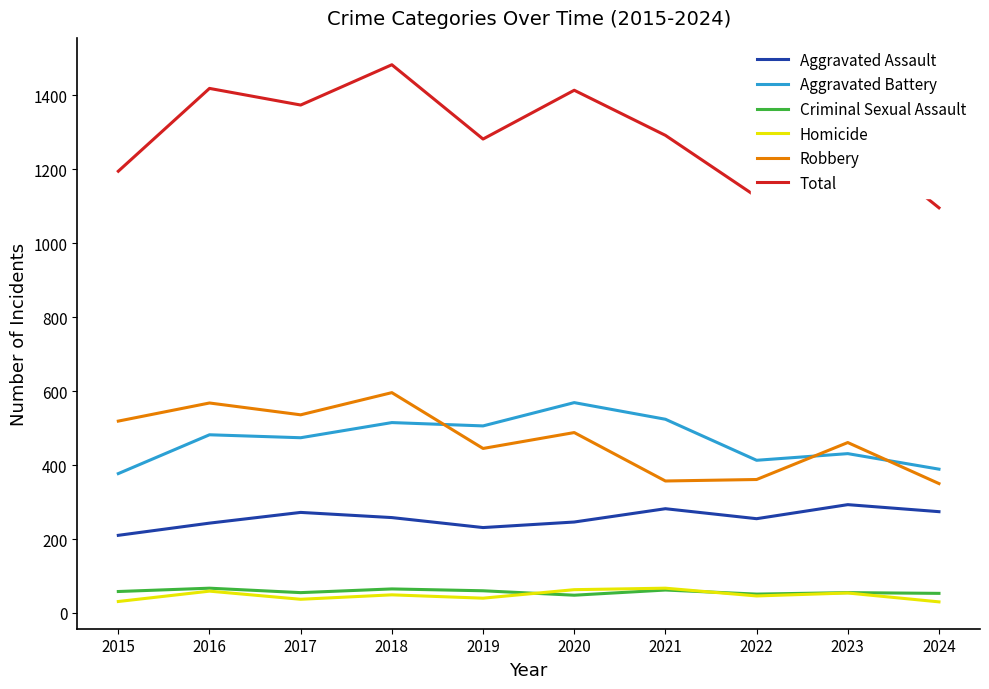

What is the sum of the Robbery values at 2022 and 2020?

849